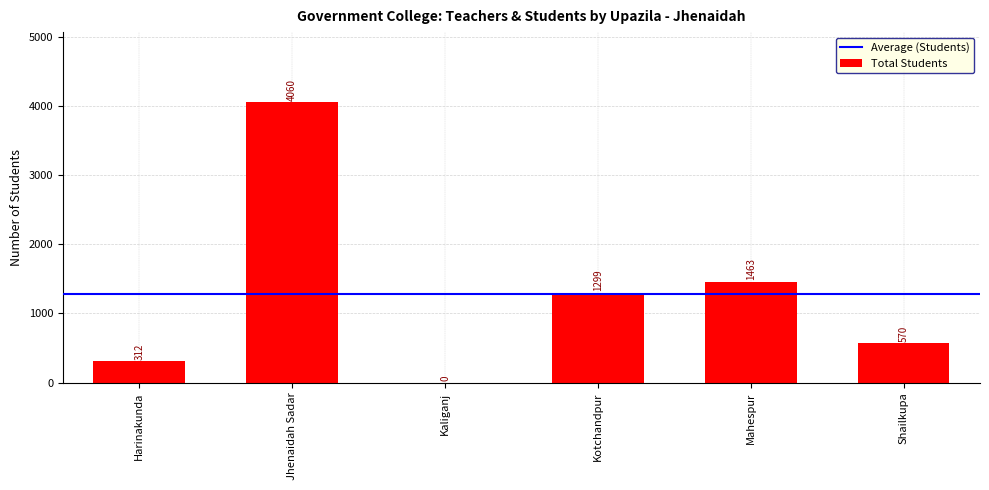

What is the maximum value shown in the chart?

4060